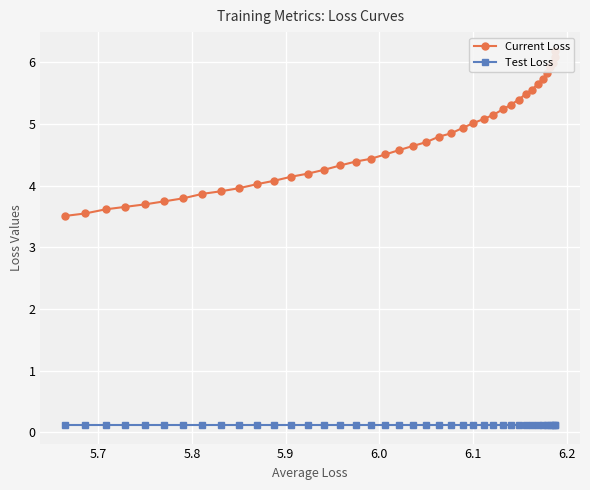

True or false: Current Loss and Test Loss cross at least once.

False